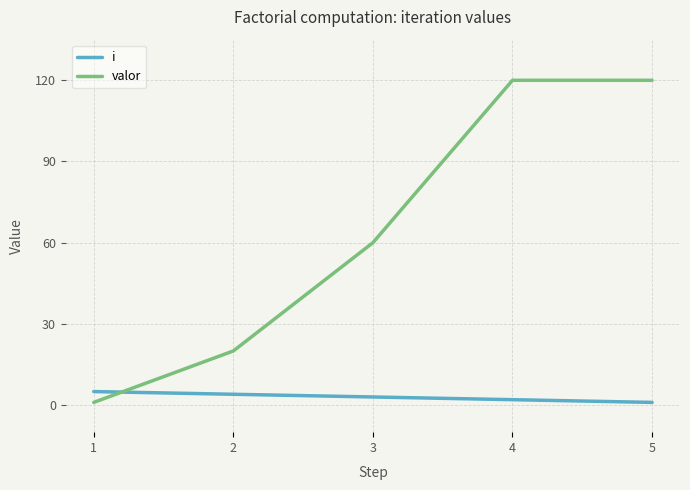

Between 1 and 5, which series saw the biggest shift?

valor